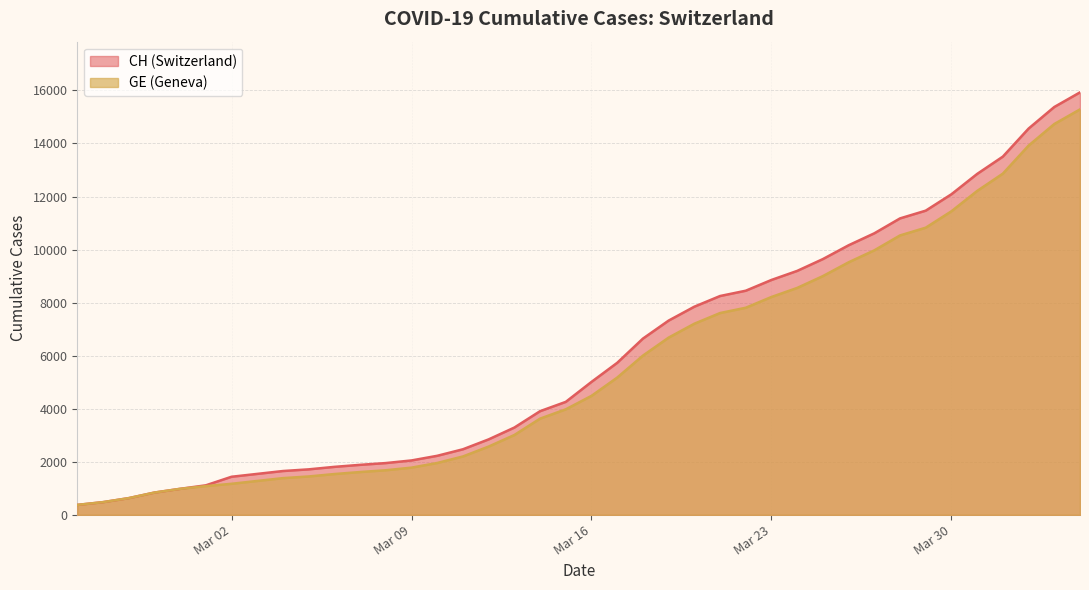

Rank the series by their average value, from lowest to highest.

GE, CH